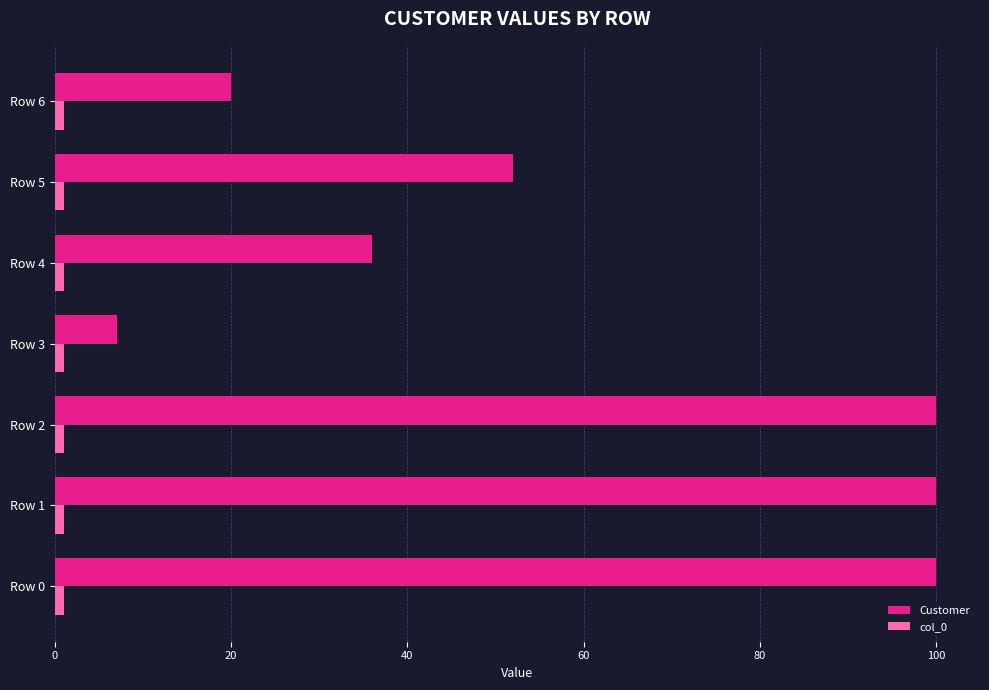

What is the maximum value for Customer?

100